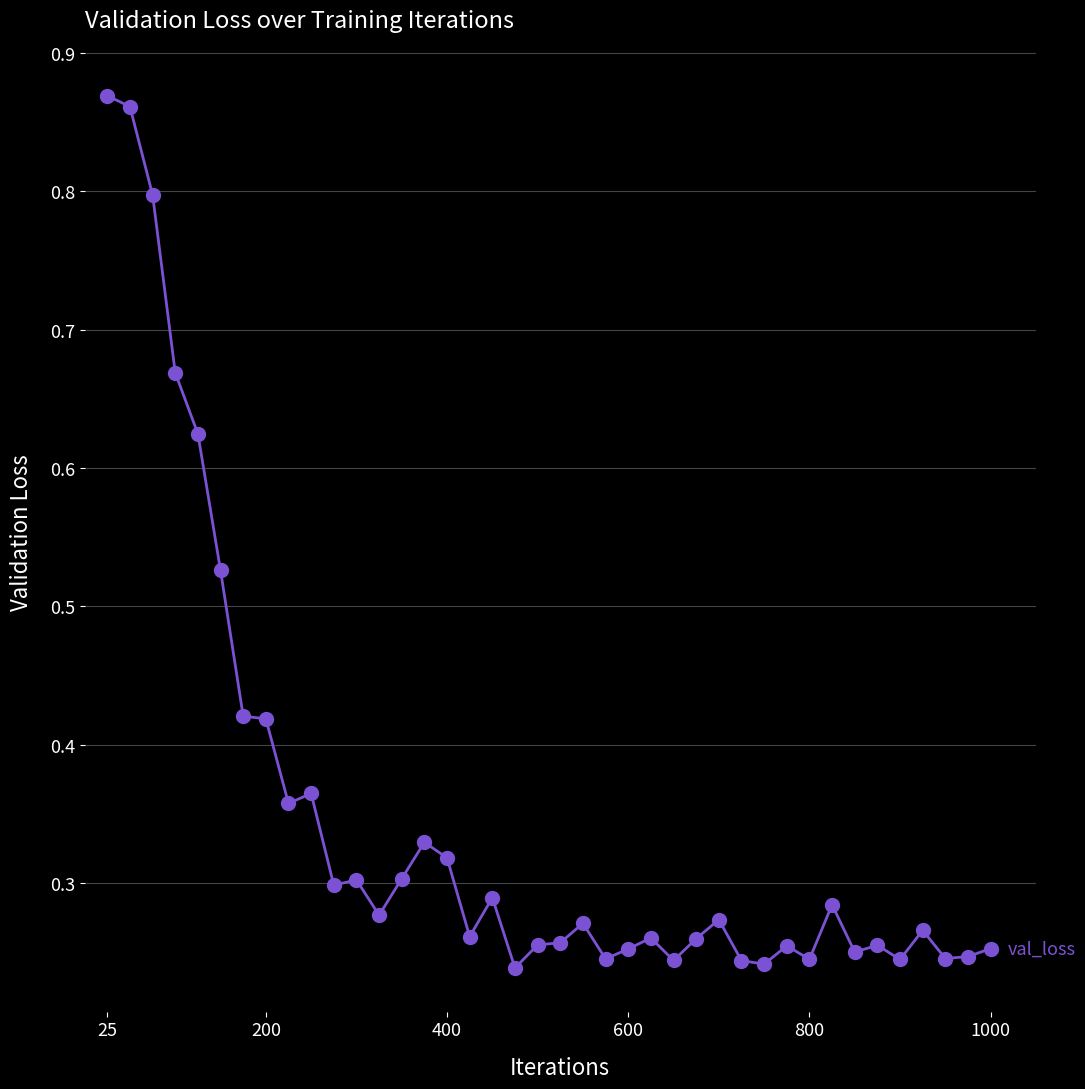

What is the sum of all values?

13.9